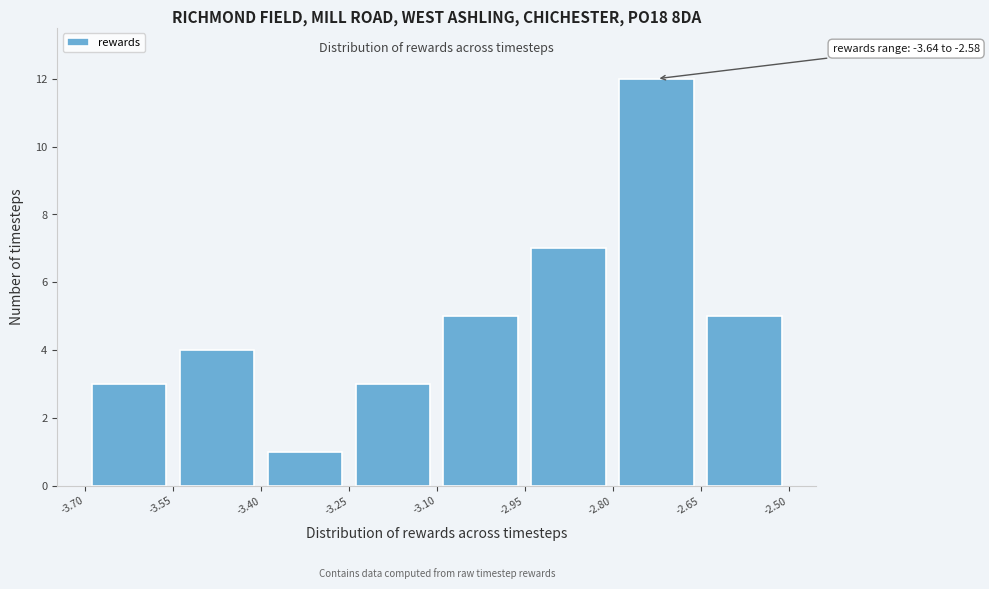

Which range on the x-axis has the tallest bar?

-2.80 to -2.65